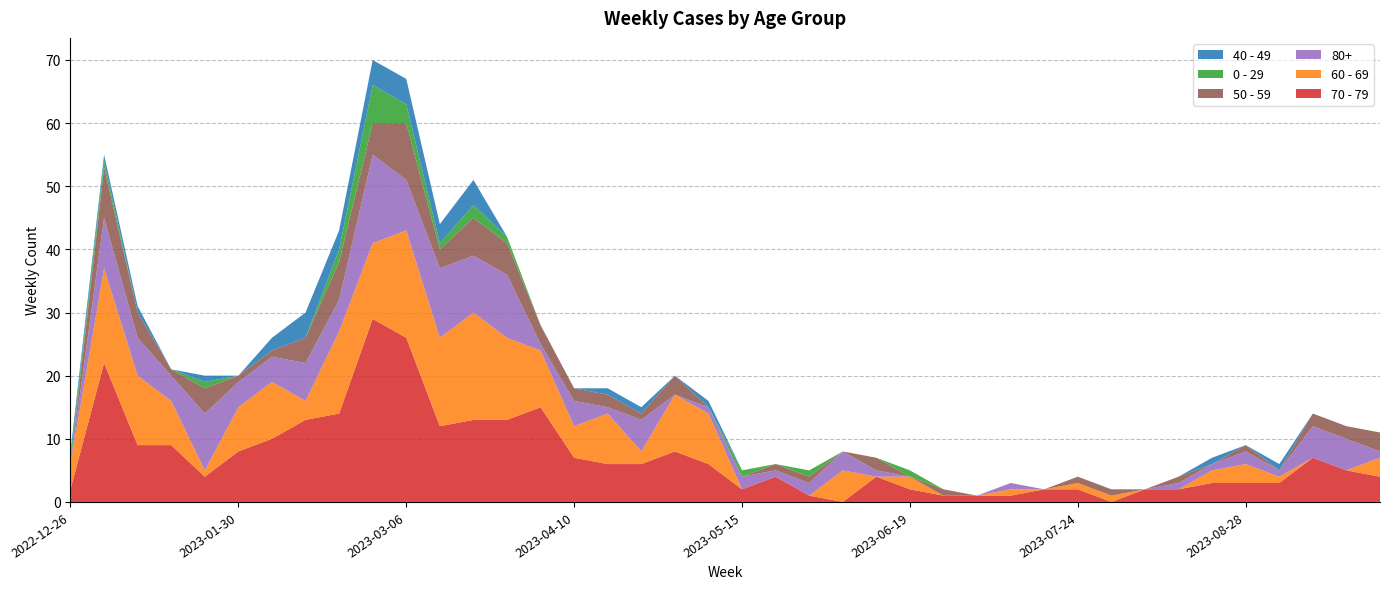

Reading right to left, extract all data points from this chart.

70 - 79: 2023-09-25=4	2023-09-18=5	2023-09-11=7	2023-09-04=3	2023-08-28=3	2023-08-21=3	2023-08-14=2	2023-08-07=2	2023-07-31=0	2023-07-24=2	2023-07-17=2	2023-07-10=1	2023-07-03=1	2023-06-26=1	2023-06-19=2	2023-06-12=4	2023-06-05=0	2023-05-29=1	2023-05-22=4	2023-05-15=2	2023-05-08=6	2023-05-01=8	2023-04-24=6	2023-04-17=6	2023-04-10=7	2023-04-03=15	2023-03-27=13	2023-03-20=13	2023-03-13=12	2023-03-06=26	2023-02-27=29	2023-02-20=14	2023-02-13=13	2023-02-06=10	2023-01-30=8	2023-01-23=4	2023-01-16=9	2023-01-09=9	2023-01-02=22	2022-12-26=2
60 - 69: 2023-09-25=3	2023-09-18=0	2023-09-11=0	2023-09-04=1	2023-08-28=3	2023-08-21=2	2023-08-14=0	2023-08-07=0	2023-07-31=1	2023-07-24=1	2023-07-17=0	2023-07-10=1	2023-07-03=0	2023-06-26=0	2023-06-19=2	2023-06-12=0	2023-06-05=5	2023-05-29=0	2023-05-22=0	2023-05-15=0	2023-05-08=8	2023-05-01=9	2023-04-24=2	2023-04-17=8	2023-04-10=5	2023-04-03=9	2023-03-27=13	2023-03-20=17	2023-03-13=14	2023-03-06=17	2023-02-27=12	2023-02-20=13	2023-02-13=3	2023-02-06=9	2023-01-30=7	2023-01-23=1	2023-01-16=7	2023-01-09=11	2023-01-02=15	2022-12-26=4
80+: 2023-09-25=1	2023-09-18=5	2023-09-11=5	2023-09-04=1	2023-08-28=2	2023-08-21=1	2023-08-14=1	2023-08-07=0	2023-07-31=0	2023-07-24=0	2023-07-17=0	2023-07-10=1	2023-07-03=0	2023-06-26=0	2023-06-19=0	2023-06-12=1	2023-06-05=3	2023-05-29=2	2023-05-22=1	2023-05-15=2	2023-05-08=1	2023-05-01=0	2023-04-24=5	2023-04-17=1	2023-04-10=4	2023-04-03=1	2023-03-27=10	2023-03-20=9	2023-03-13=11	2023-03-06=8	2023-02-27=14	2023-02-20=5	2023-02-13=6	2023-02-06=4	2023-01-30=4	2023-01-23=9	2023-01-16=4	2023-01-09=6	2023-01-02=8	2022-12-26=0
50 - 59: 2023-09-25=3	2023-09-18=2	2023-09-11=2	2023-09-04=0	2023-08-28=1	2023-08-21=0	2023-08-14=1	2023-08-07=0	2023-07-31=1	2023-07-24=1	2023-07-17=0	2023-07-10=0	2023-07-03=0	2023-06-26=1	2023-06-19=0	2023-06-12=2	2023-06-05=0	2023-05-29=1	2023-05-22=1	2023-05-15=0	2023-05-08=0	2023-05-01=3	2023-04-24=1	2023-04-17=2	2023-04-10=2	2023-04-03=3	2023-03-27=5	2023-03-20=6	2023-03-13=3	2023-03-06=9	2023-02-27=5	2023-02-20=6	2023-02-13=4	2023-02-06=1	2023-01-30=1	2023-01-23=4	2023-01-16=1	2023-01-09=4	2023-01-02=8	2022-12-26=0
0 - 29: 2023-09-25=0	2023-09-18=0	2023-09-11=0	2023-09-04=0	2023-08-28=0	2023-08-21=0	2023-08-14=0	2023-08-07=0	2023-07-31=0	2023-07-24=0	2023-07-17=0	2023-07-10=0	2023-07-03=0	2023-06-26=0	2023-06-19=1	2023-06-12=0	2023-06-05=0	2023-05-29=1	2023-05-22=0	2023-05-15=1	2023-05-08=0	2023-05-01=0	2023-04-24=0	2023-04-17=0	2023-04-10=0	2023-04-03=0	2023-03-27=1	2023-03-20=2	2023-03-13=1	2023-03-06=3	2023-02-27=6	2023-02-20=2	2023-02-13=0	2023-02-06=0	2023-01-30=0	2023-01-23=1	2023-01-16=0	2023-01-09=0	2023-01-02=1	2022-12-26=1
40 - 49: 2023-09-25=0	2023-09-18=0	2023-09-11=0	2023-09-04=1	2023-08-28=0	2023-08-21=1	2023-08-14=0	2023-08-07=0	2023-07-31=0	2023-07-24=0	2023-07-17=0	2023-07-10=0	2023-07-03=0	2023-06-26=0	2023-06-19=0	2023-06-12=0	2023-06-05=0	2023-05-29=0	2023-05-22=0	2023-05-15=0	2023-05-08=1	2023-05-01=0	2023-04-24=1	2023-04-17=1	2023-04-10=0	2023-04-03=0	2023-03-27=0	2023-03-20=4	2023-03-13=3	2023-03-06=4	2023-02-27=4	2023-02-20=3	2023-02-13=4	2023-02-06=2	2023-01-30=0	2023-01-23=1	2023-01-16=0	2023-01-09=1	2023-01-02=1	2022-12-26=1